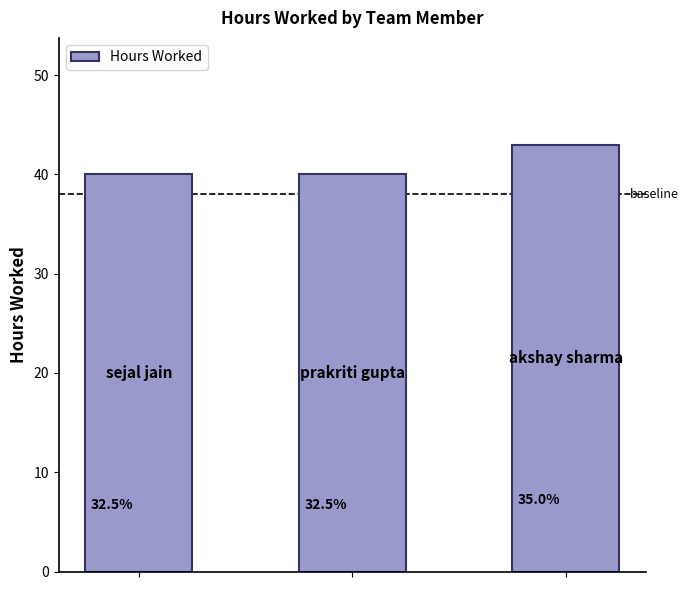

List the labels in order of value, largest first.

2, 0, 1